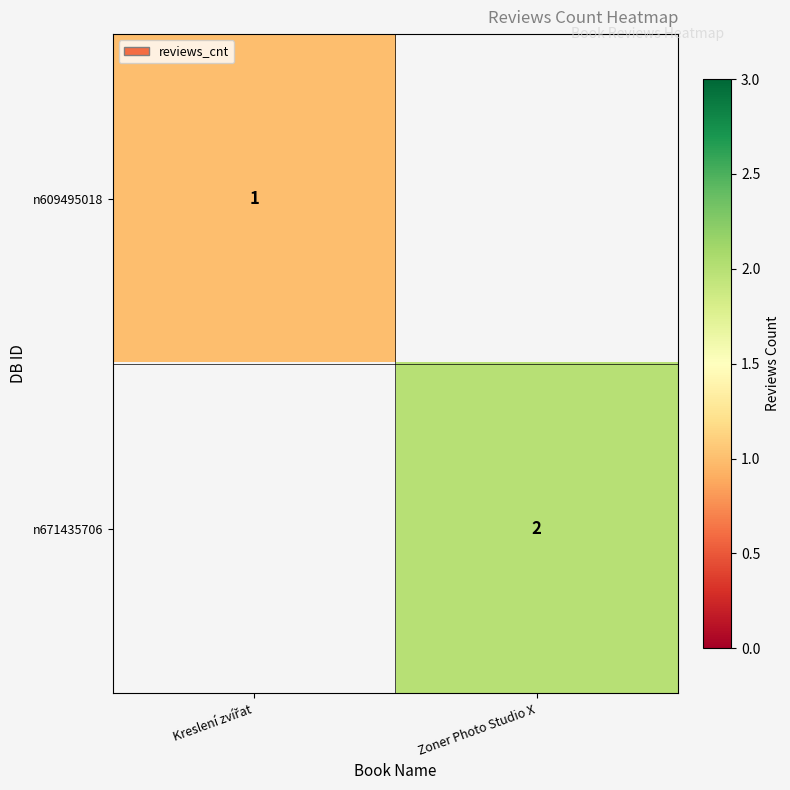

Between Kreslení zvířat and Zoner Photo Studio X, which is larger?

Zoner Photo Studio X